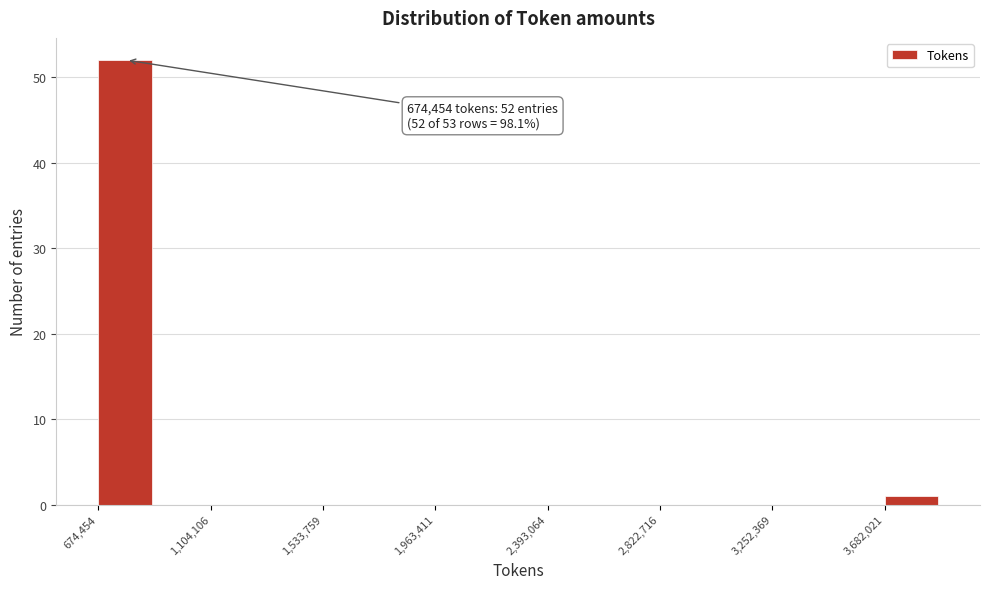

Which range on the x-axis has the tallest bar?

650000 to 900000